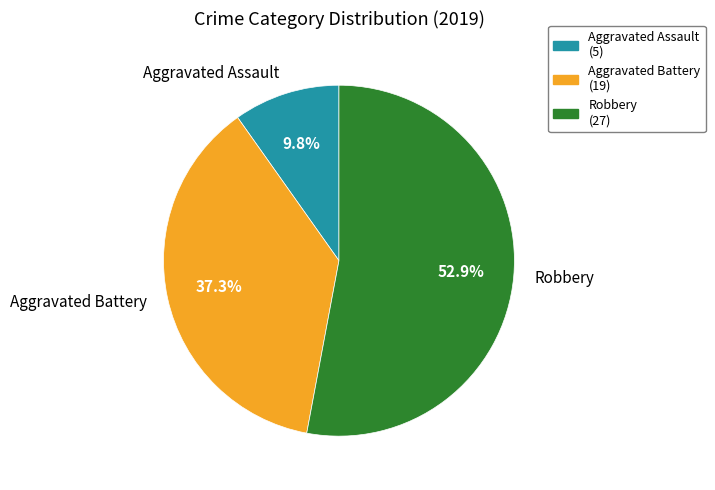

How much of the chart is everything except Aggravated Battery?

62.7%